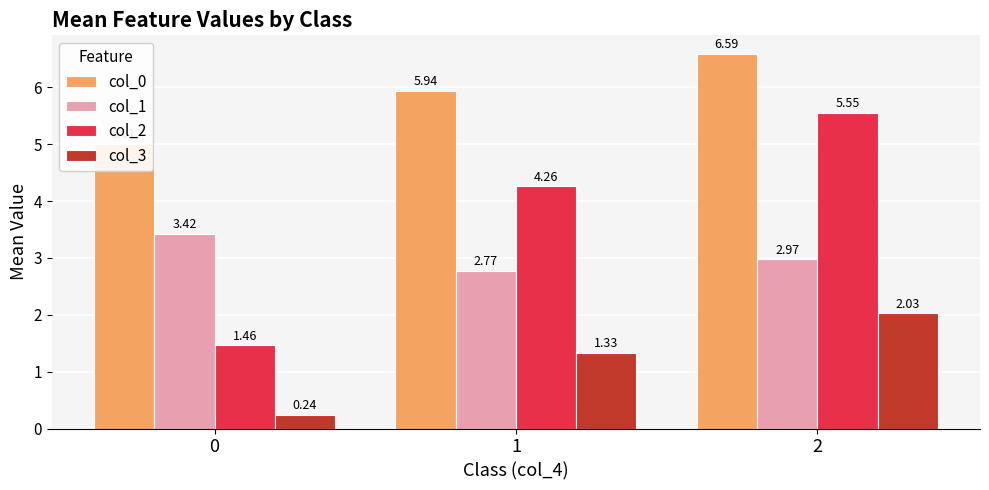

Between 0 and 2, which series saw the biggest shift?

col_2